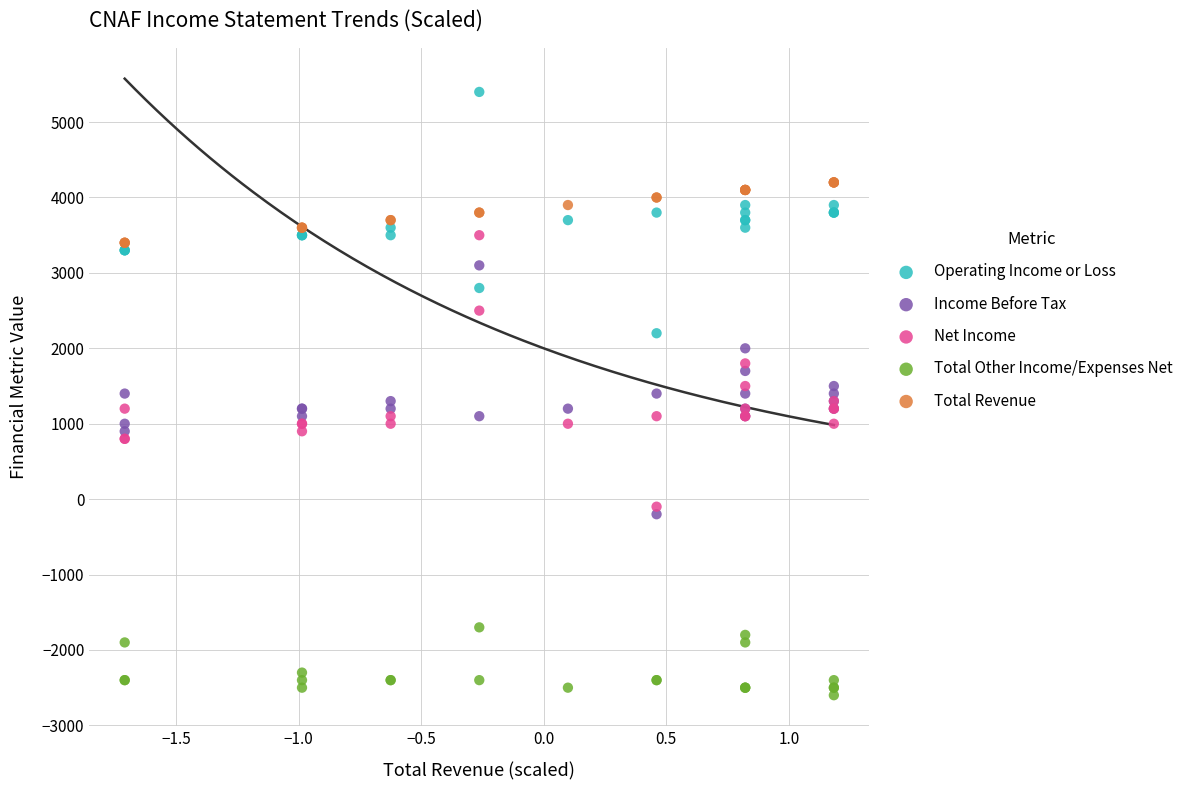

Which series contains the lowest Y value?

Total Other Income/Expenses Net